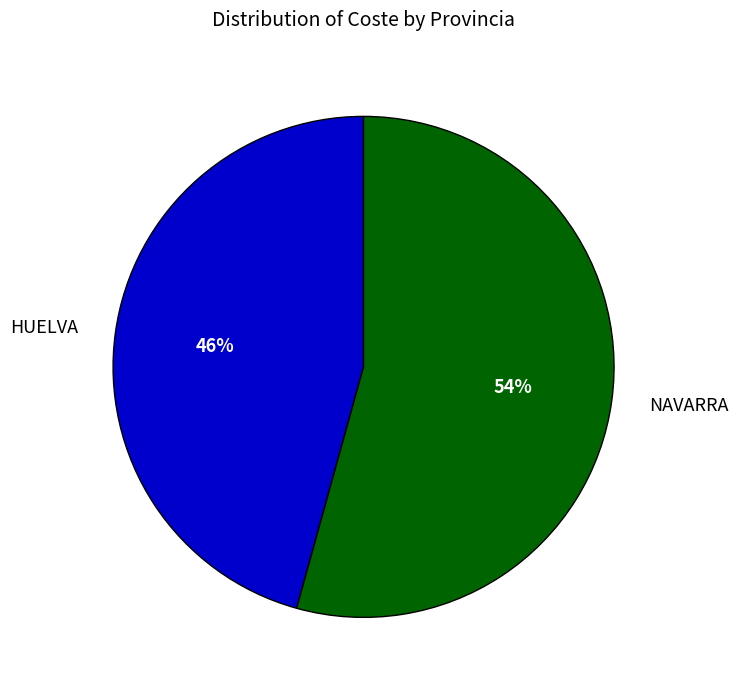

Is the sum of HUELVA and NAVARRA greater than half?

Yes